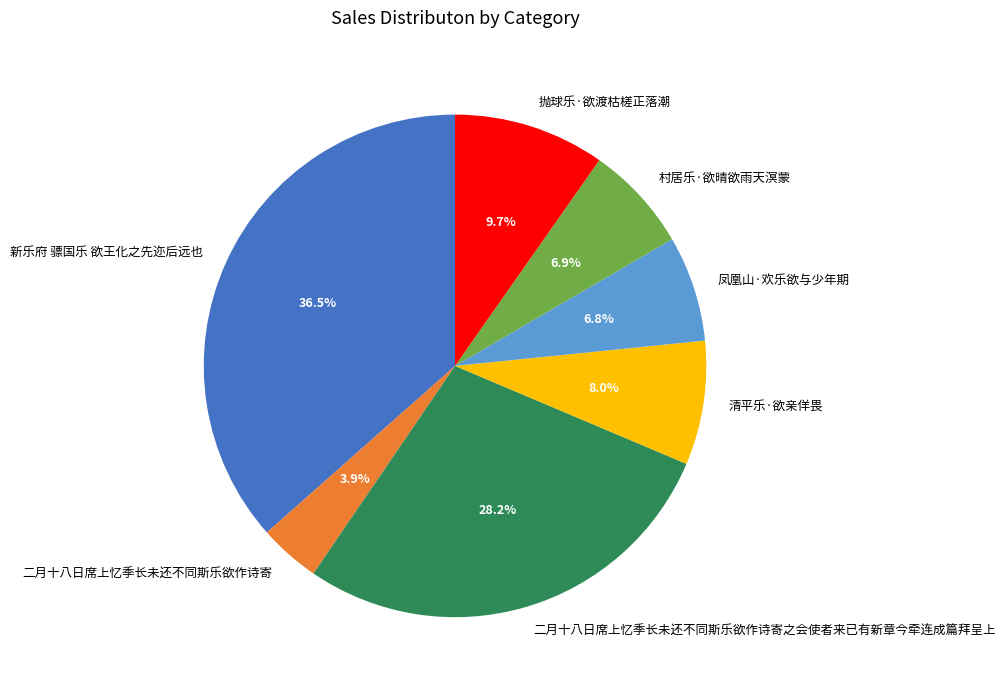

What percentage is NOT represented by 凤凰山·欢乐欲与少年期?

93.2%